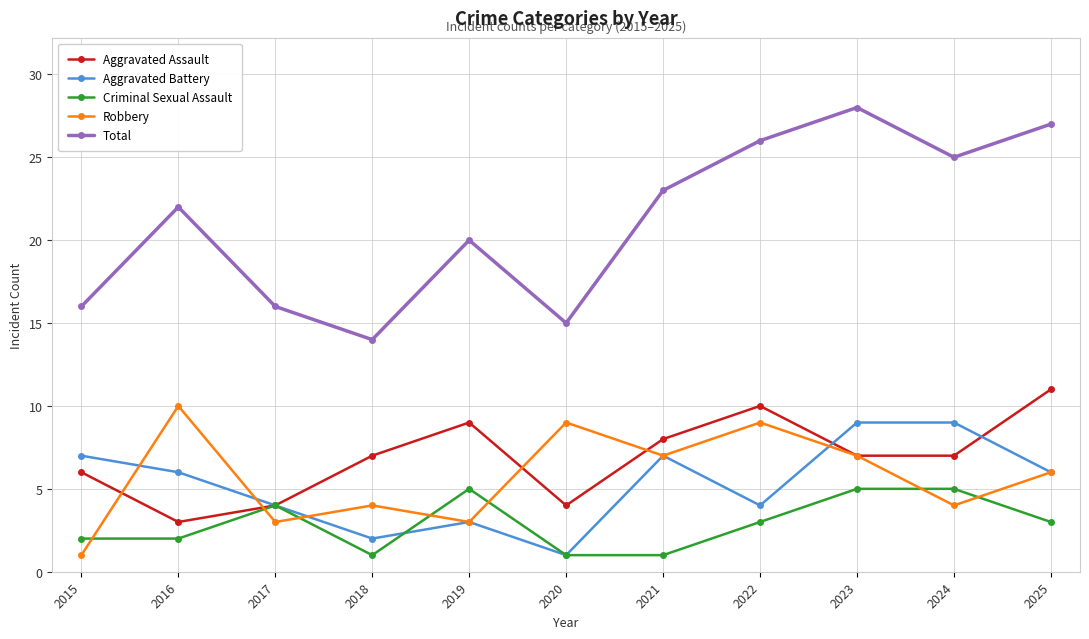

What is the difference between the highest and lowest values at 2020?

14